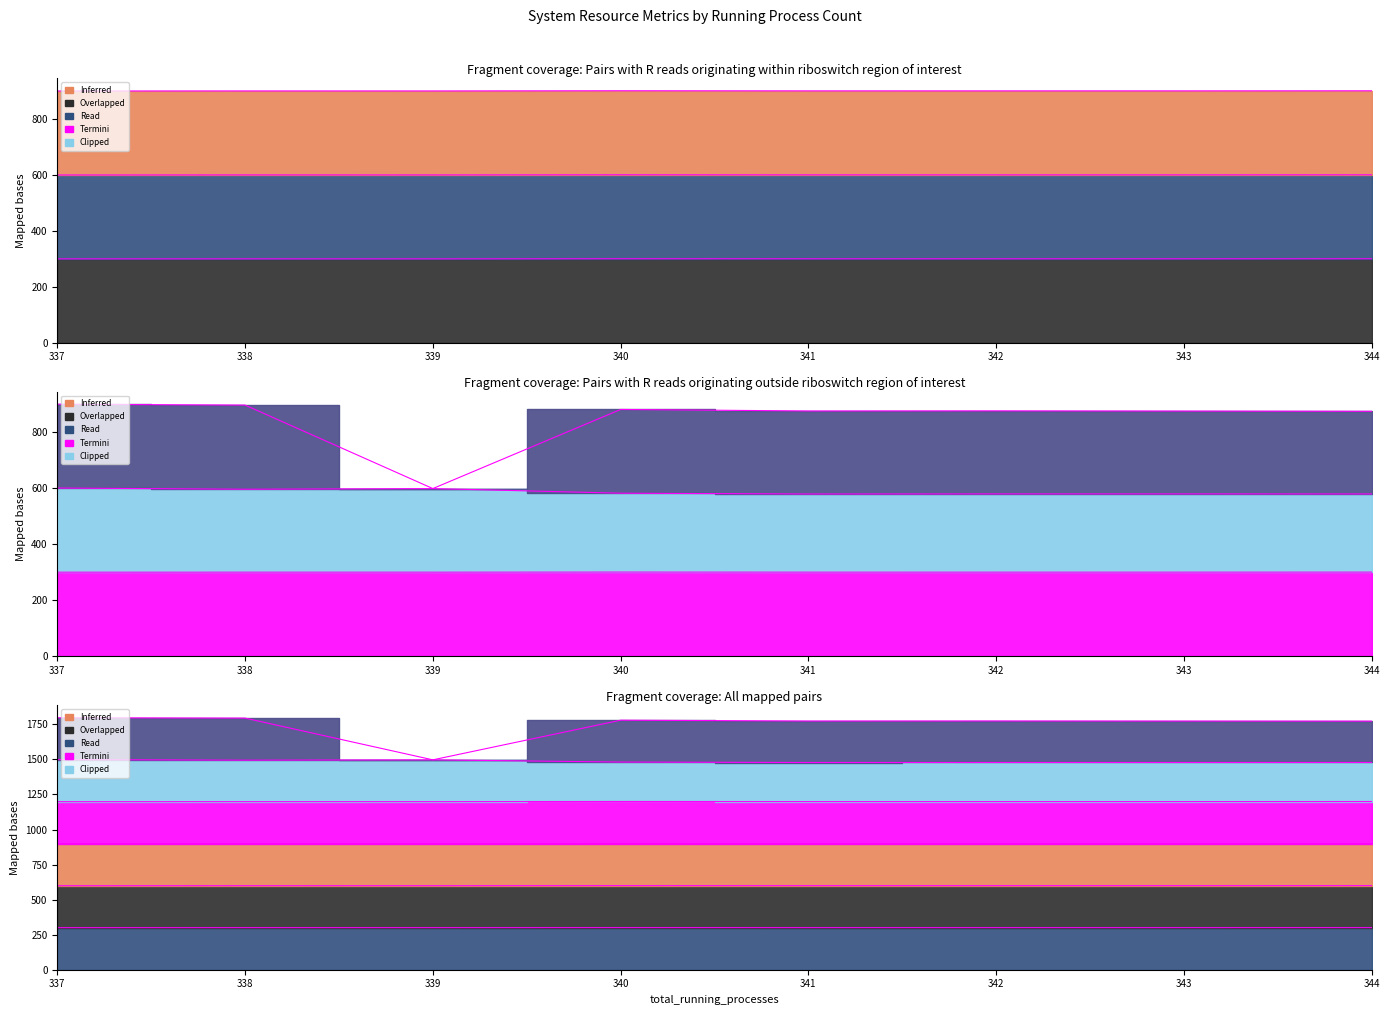

What is the approximate value of network_bytes_sent at 338?

299.7